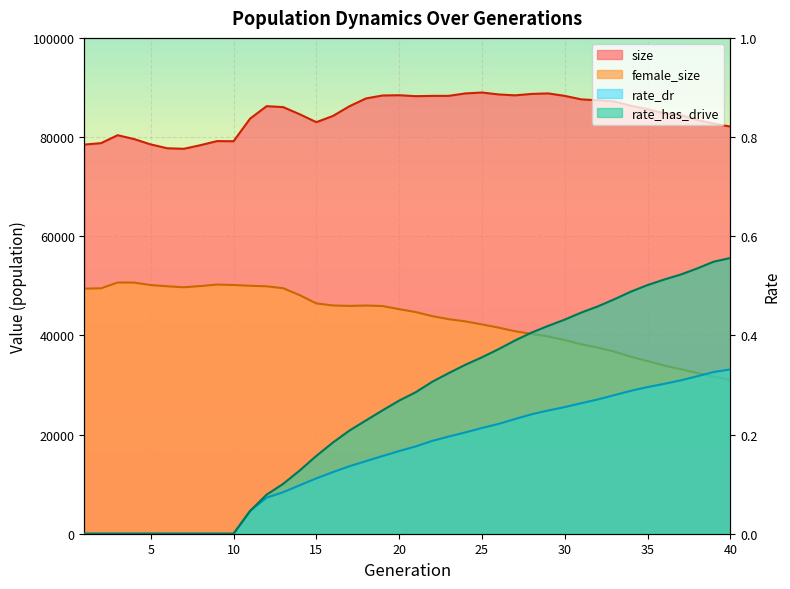

The rate_dr series shows 0.3 at 38. True or false?

True